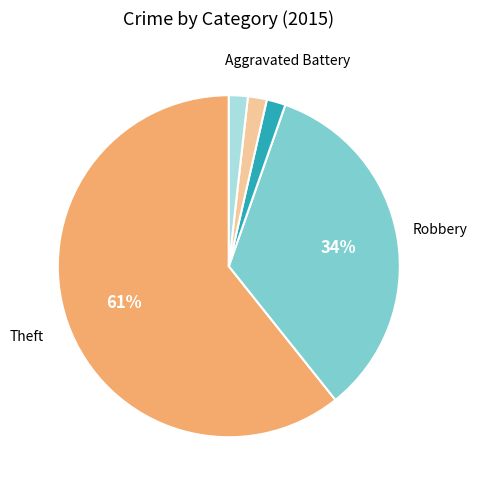

Is there a majority slice in this chart?

Yes